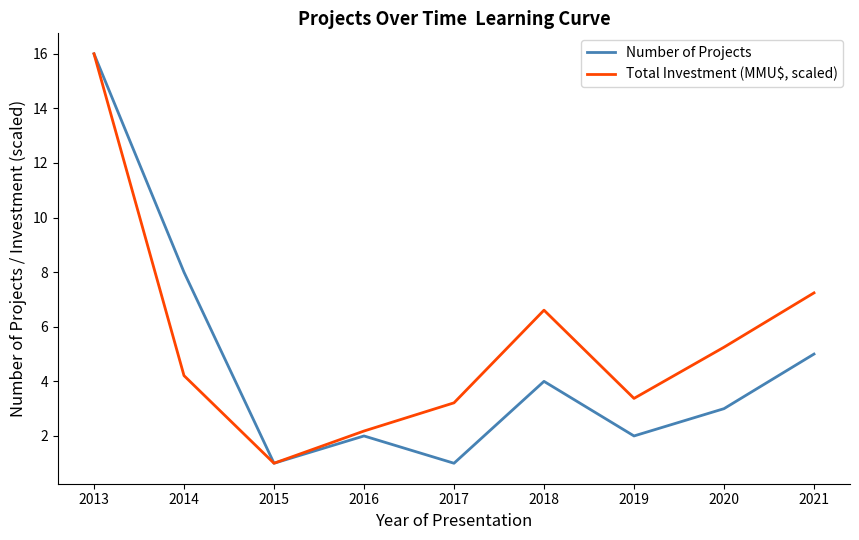

At which label does Number of Projects reach its peak?

2013